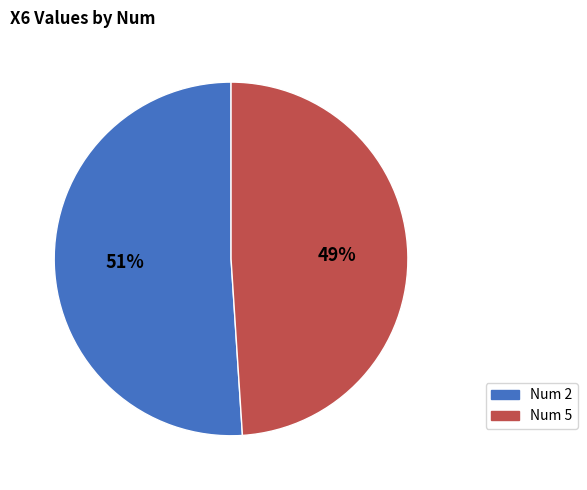

Is there a majority slice in this chart?

Yes